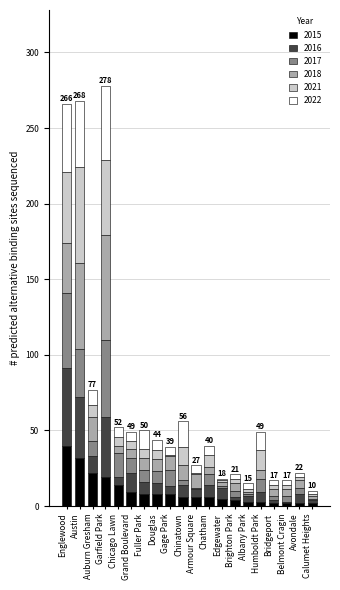

Which category has the highest value in the 2015 series?

Englewood